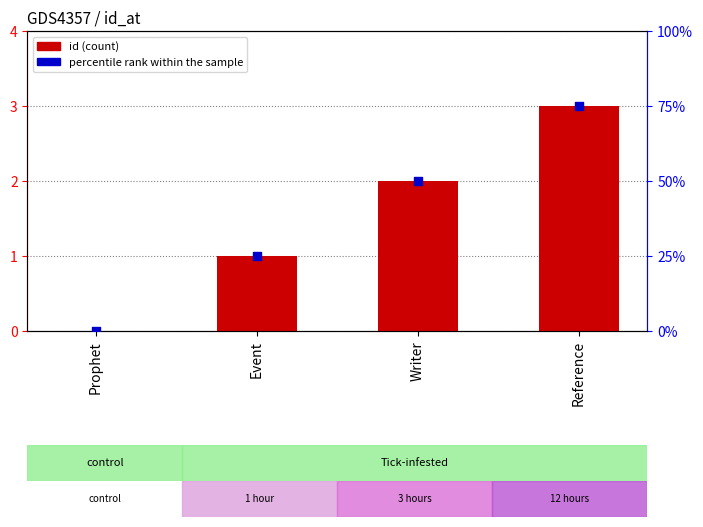

Which series reaches the minimum Y coordinate?

id